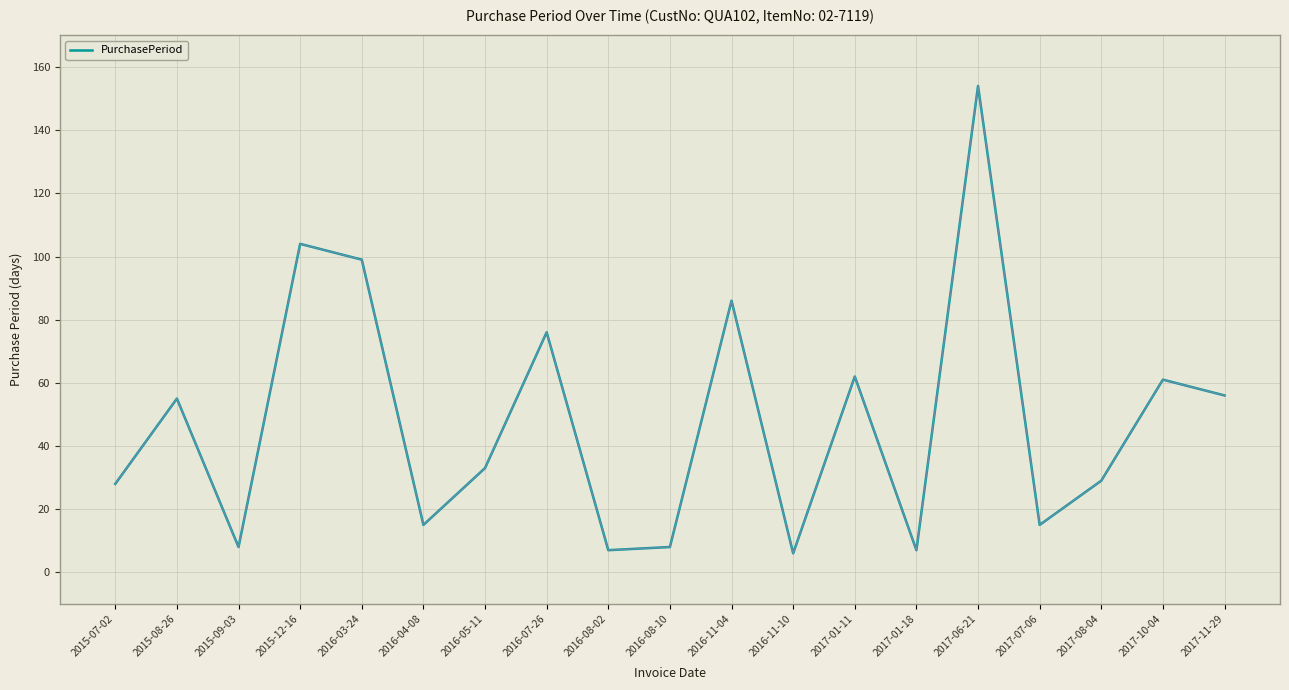

What is the difference between the maximum and minimum values?

148